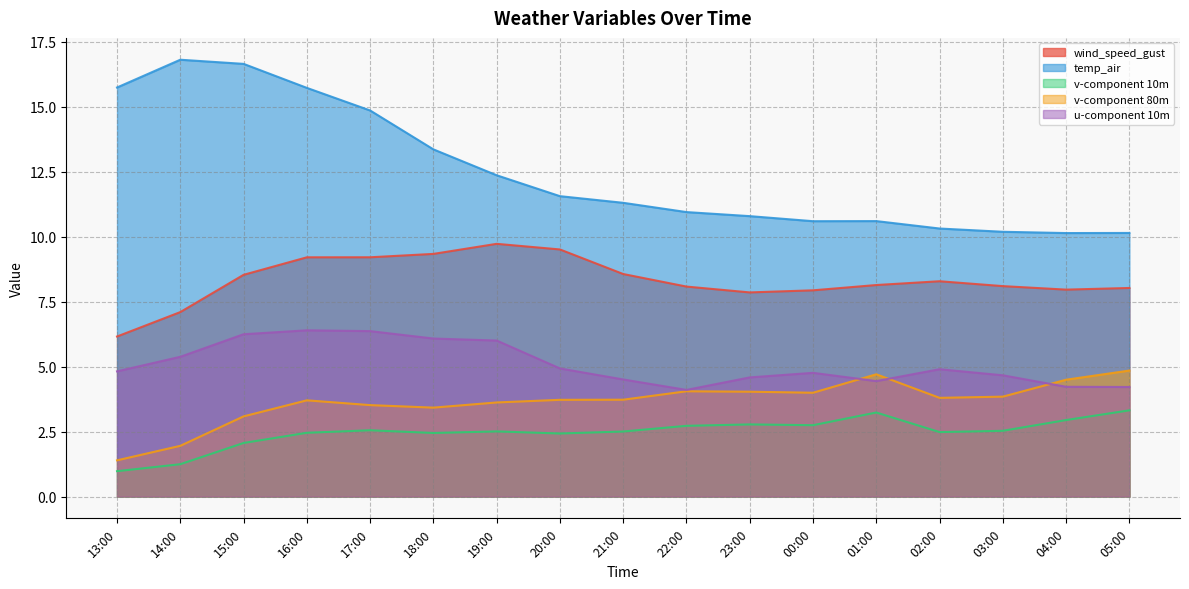

How many lines are shown in the chart?

5